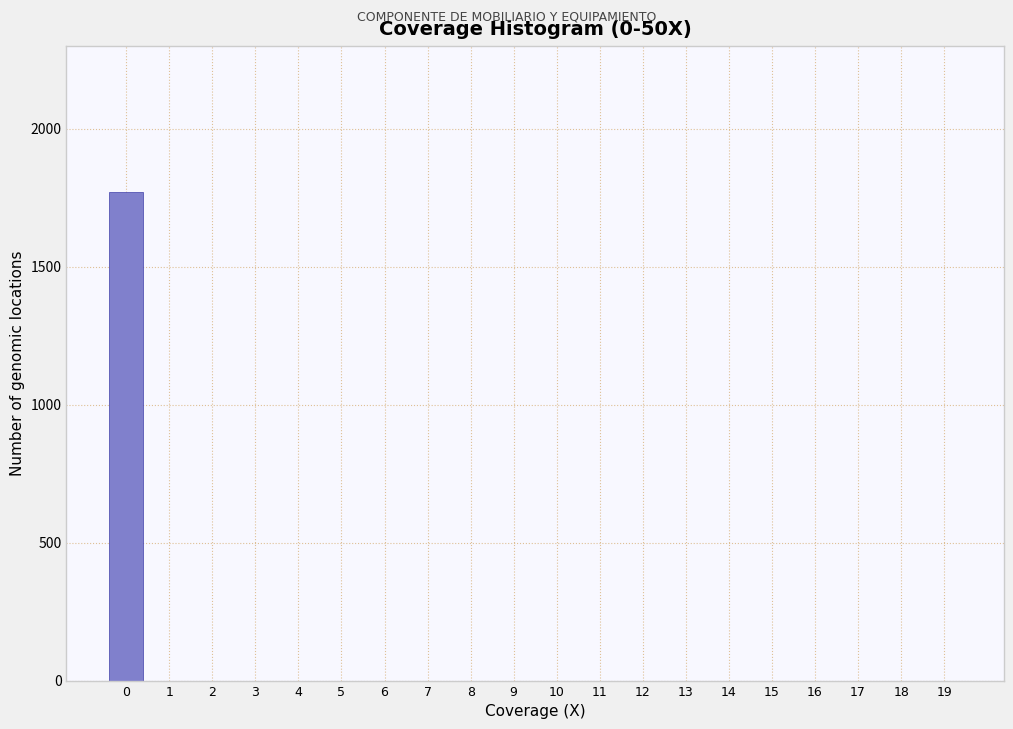

Reading right to left, transcribe all the data shown in this chart.

19=0.0	18=0.0	17=0.0	16=0.0	15=0.0	14=0.0	13=0.0	12=0.0	11=0.0	10=0.0	9=0.0	8=0.0	7=0.0	6=0.0	5=0.0	4=0.0	3=0.0	2=0.0	1=0.0	0=1769.9